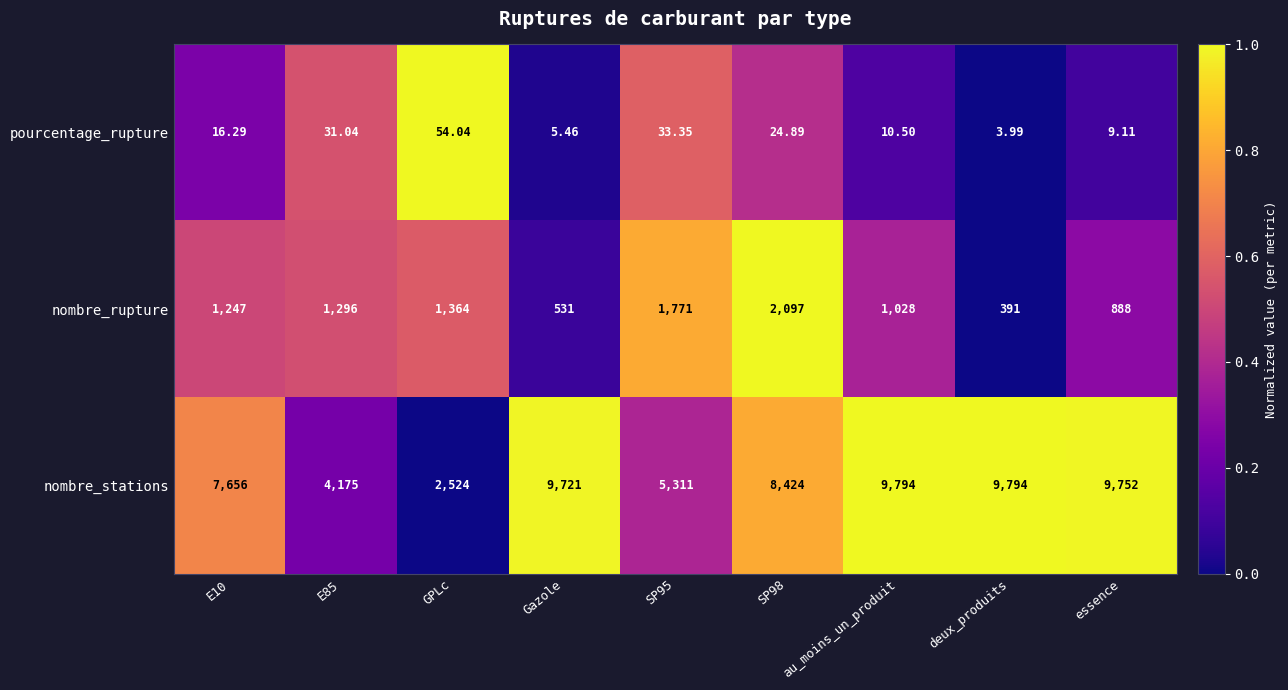

How many data points in nombre_stations are less than 8424?

4